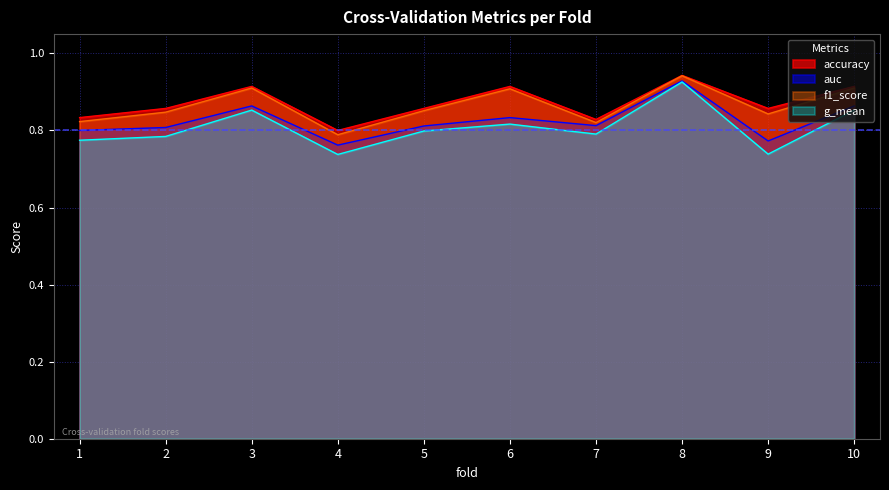

What is the average value of the auc series?

0.8